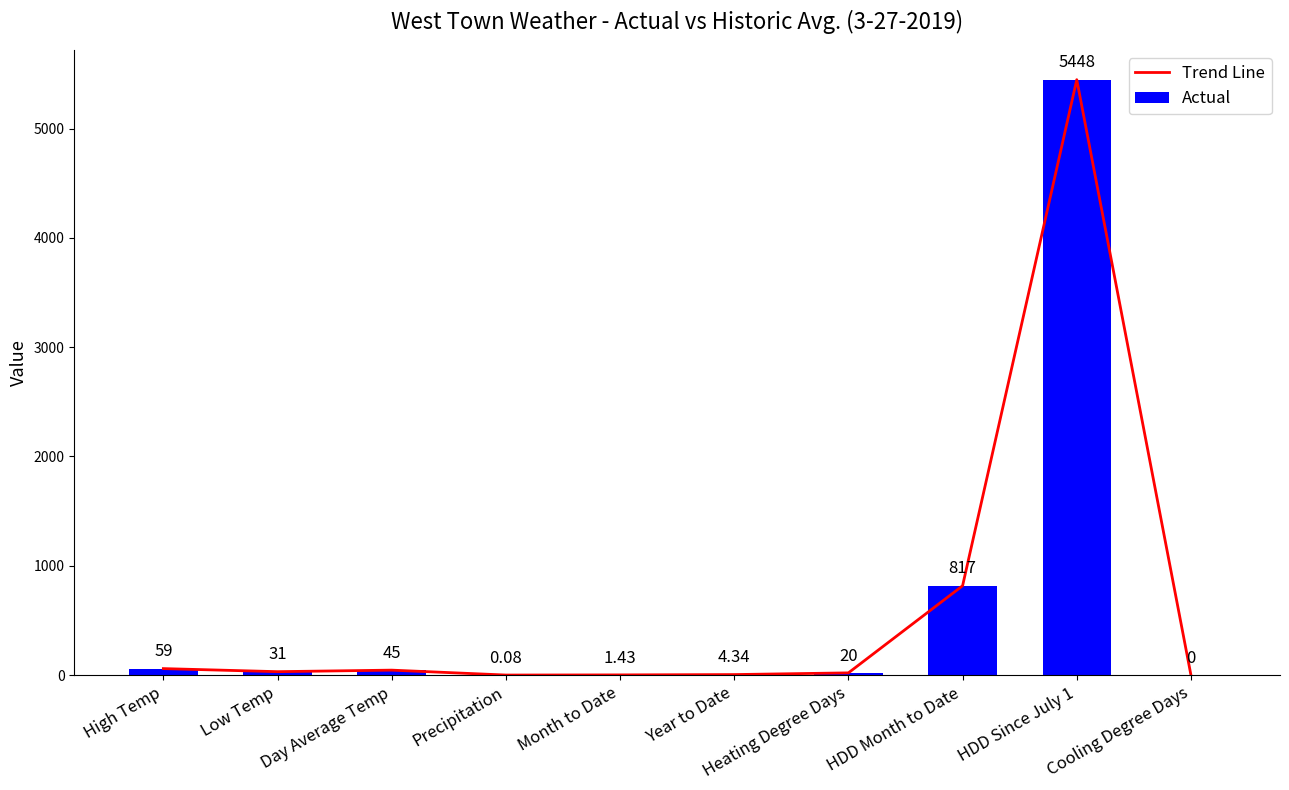

Reading left to right, extract all data points from this chart.

Trend Line: High Temp=59.0	Low Temp=31.0	Day Average Temp=45.0	Precipitation=0.1	Month to Date=1.4	Year to Date=4.3	Heating Degree Days=20.0	HDD Month to Date=817.0	HDD Since July 1=5448.0	Cooling Degree Days=0.0
Actual: High Temp=59.0	Low Temp=31.0	Day Average Temp=45.0	Precipitation=0.1	Month to Date=1.4	Year to Date=4.3	Heating Degree Days=20.0	HDD Month to Date=817.0	HDD Since July 1=5448.0	Cooling Degree Days=0.0